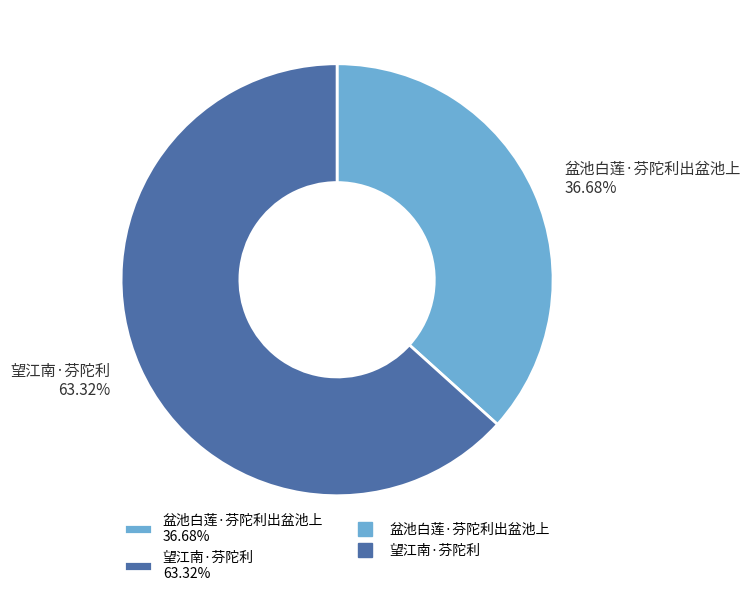

What is the smallest slice in the pie chart?

盆池白莲·芬陀利出盆池上